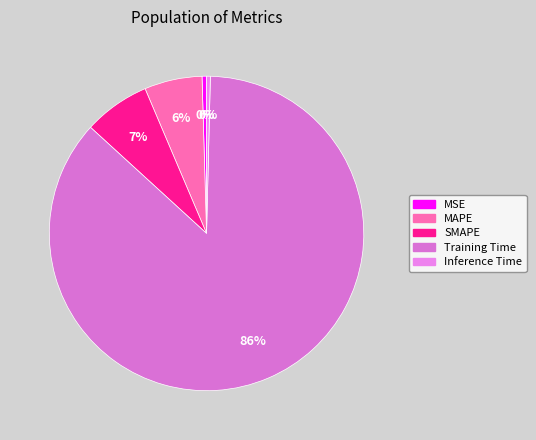

Which slice is the largest?

Training Time